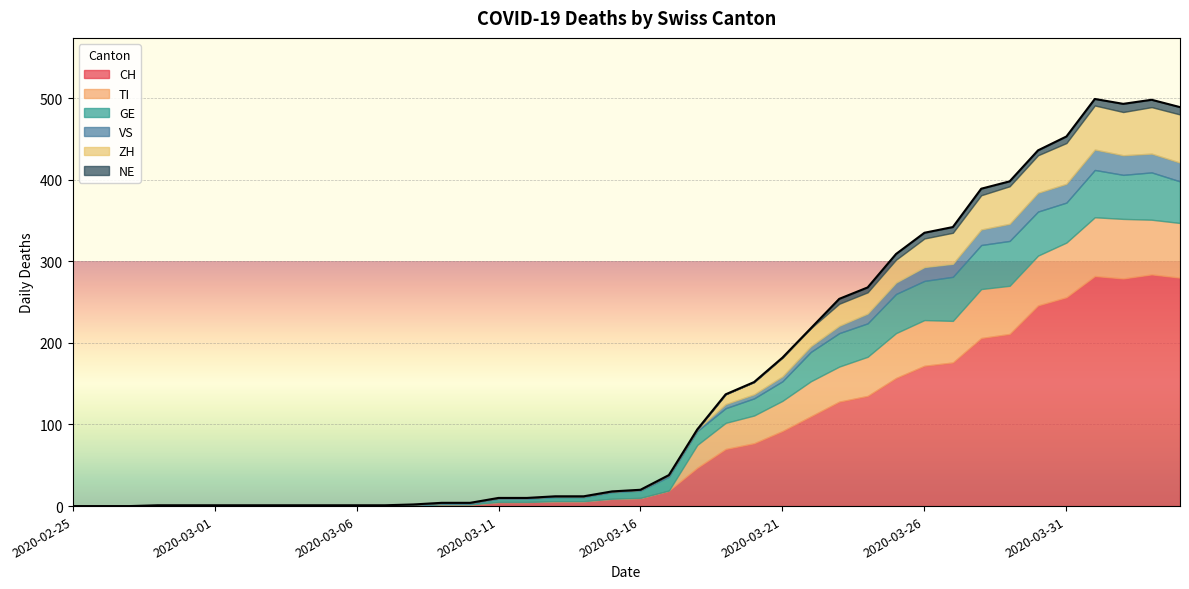

True or false: VS and NE intersect in this chart.

False